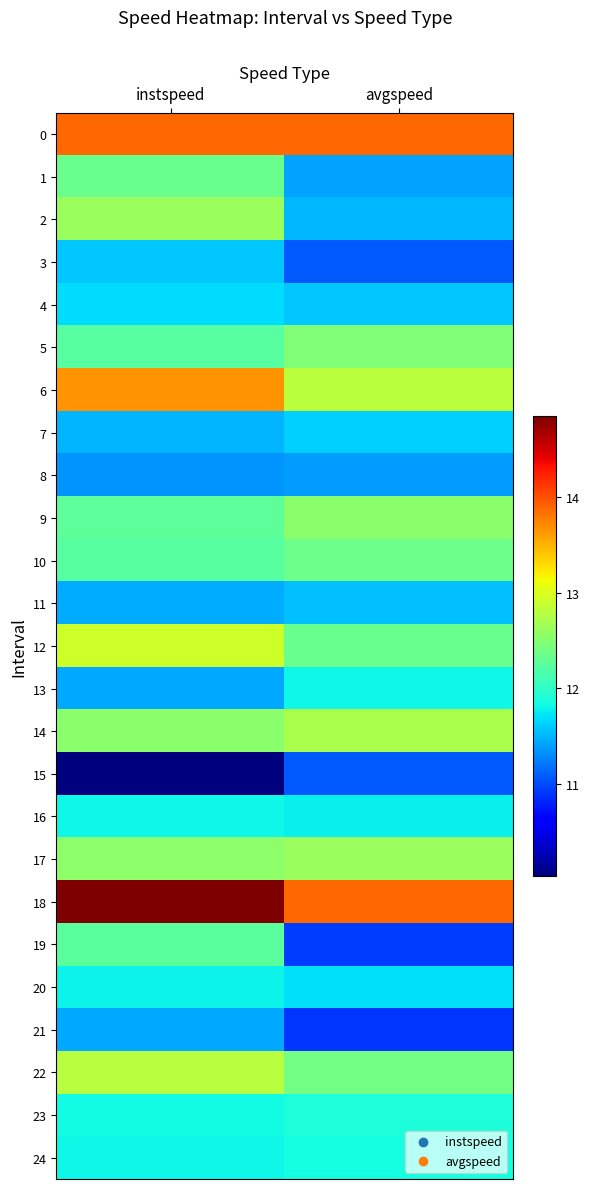

Count the number of data series in this chart.

25